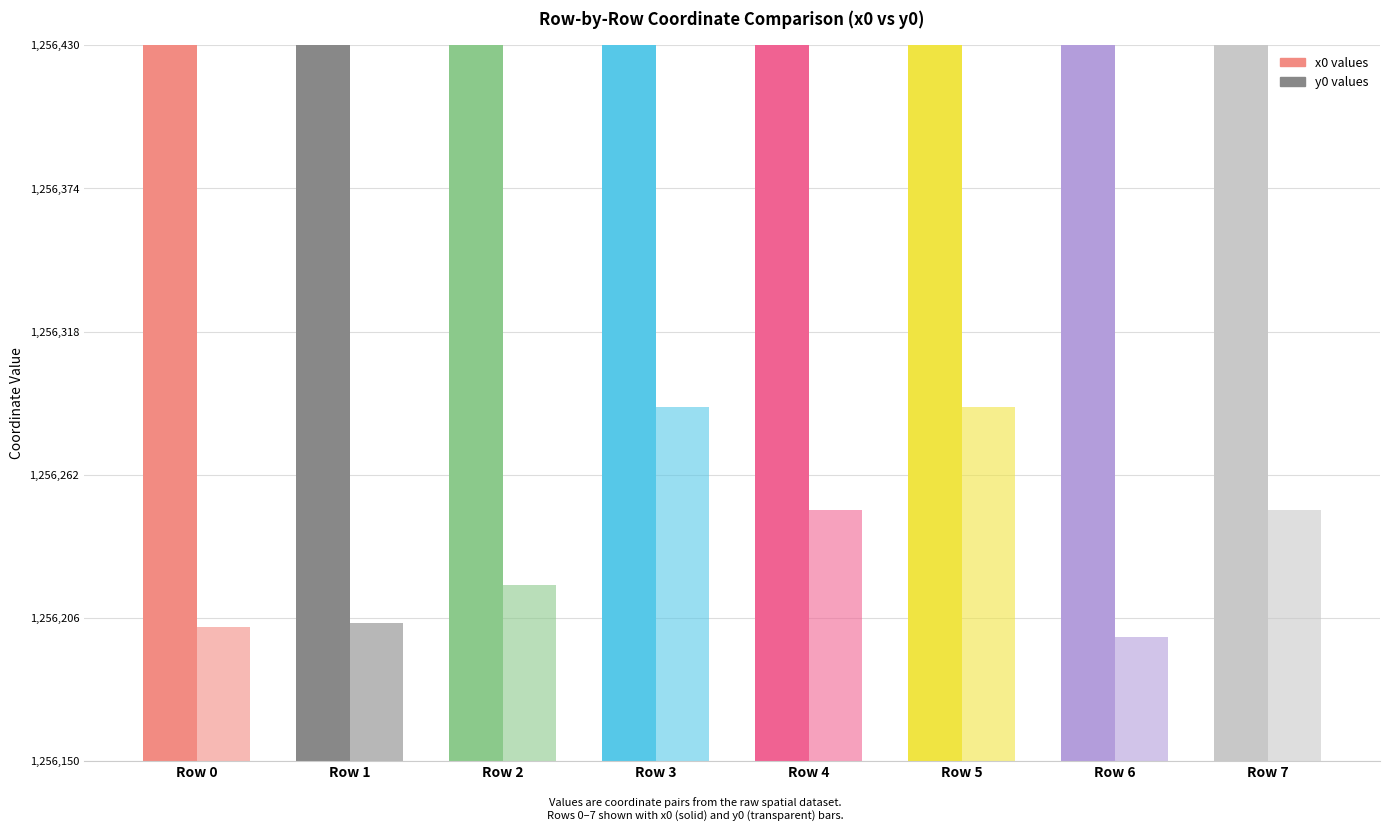

Reading left to right, list all the values displayed in this chart.

x0: Row 0=2748885.6	Row 1=2748897.0	Row 2=2748834.3	Row 3=2748873.6	Row 4=2748778.3	Row 5=2748873.6	Row 6=2748776.1	Row 7=2748778.3
y0: Row 0=1256202.3	Row 1=1256204.0	Row 2=1256218.7	Row 3=1256288.5	Row 4=1256248.2	Row 5=1256288.5	Row 6=1256198.6	Row 7=1256248.2